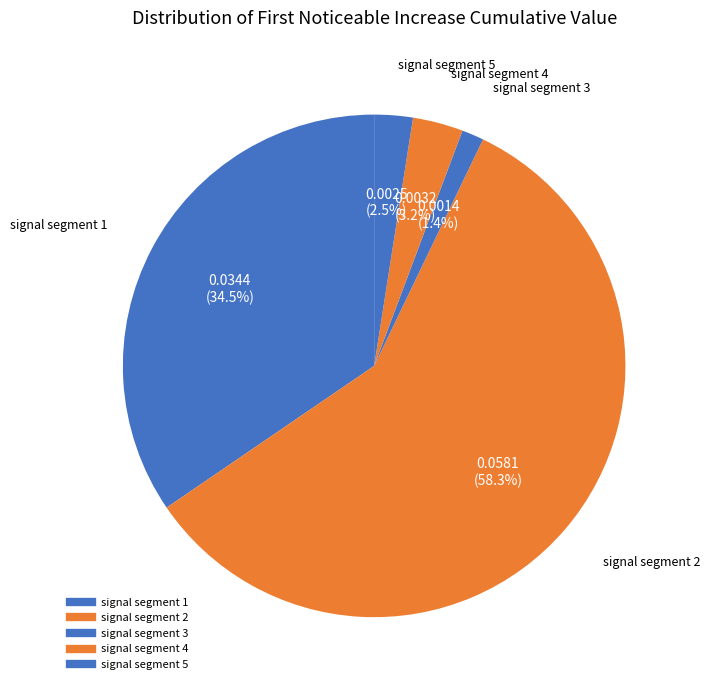

What is the total percentage of signal segment 3 and signal segment 1?

35.9%